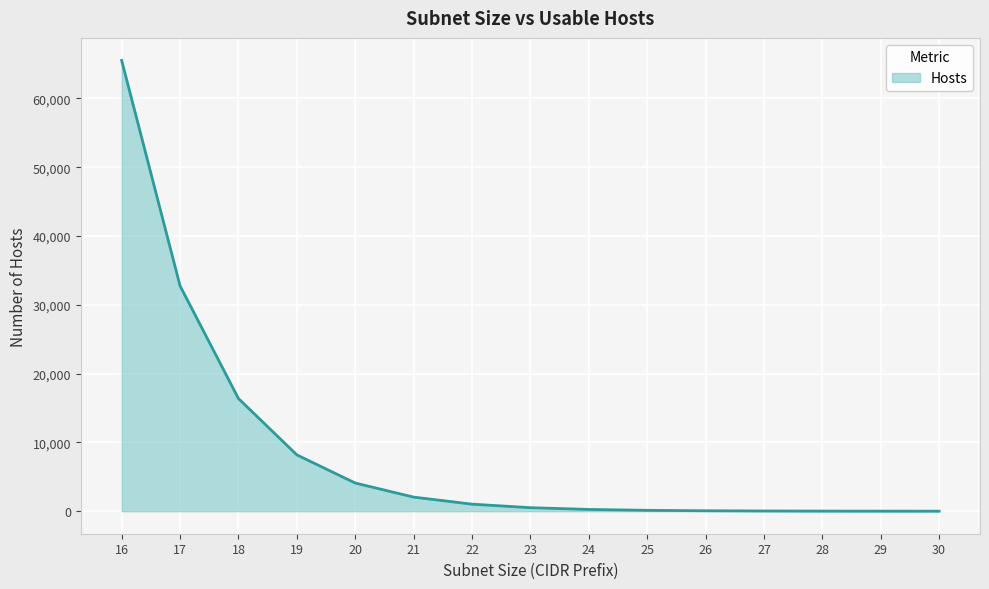

What is the greatest value displayed?

65534